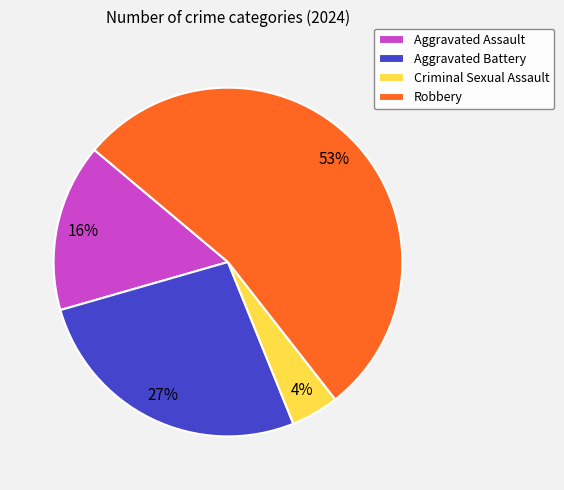

What percentage is the Aggravated Assault slice, to the nearest percent?

16%